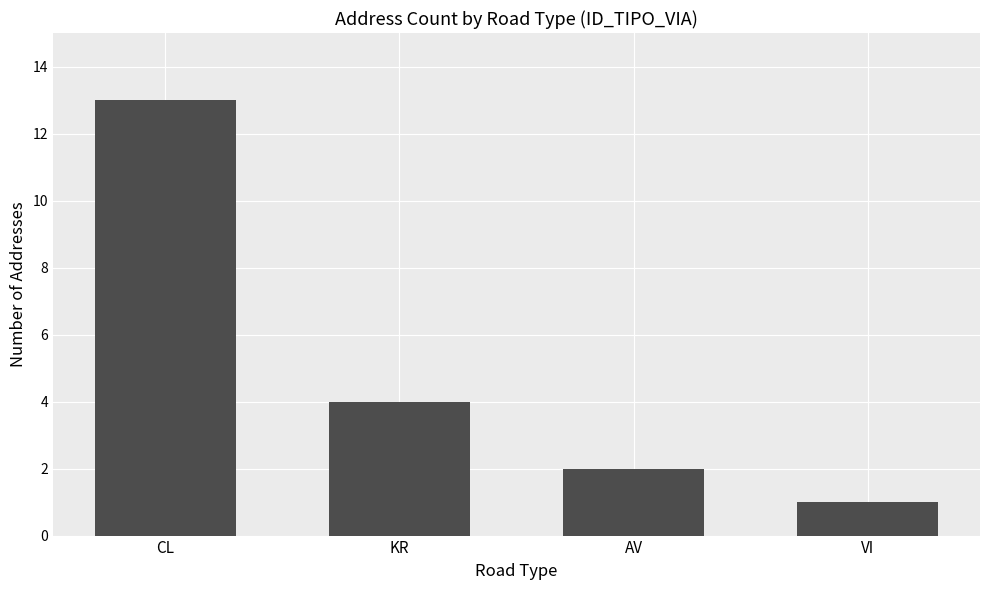

Count the number of categories in the chart.

4